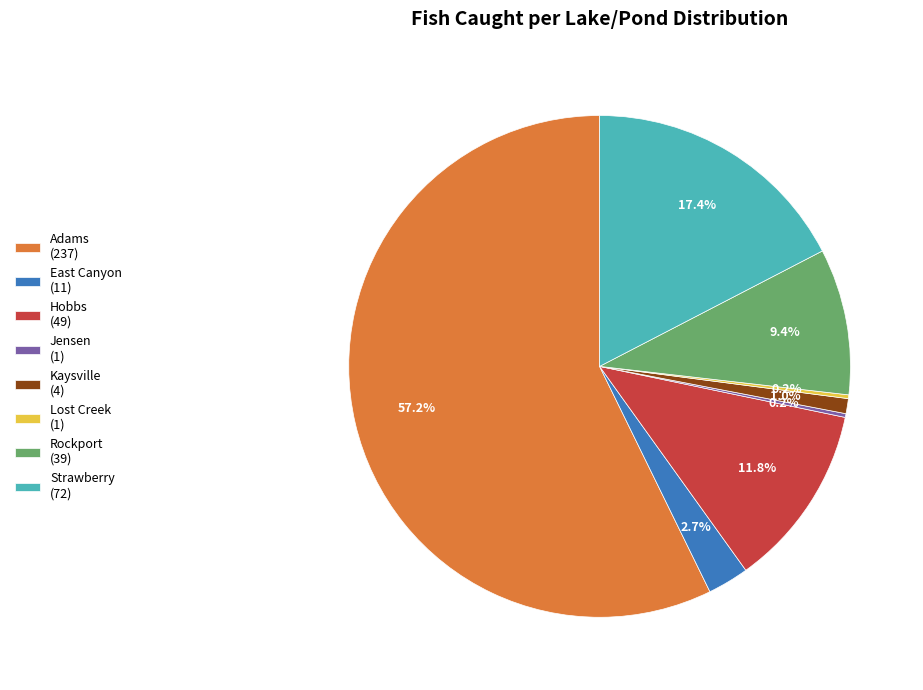

Is it true that Hobbs is 25% of the pie?

False